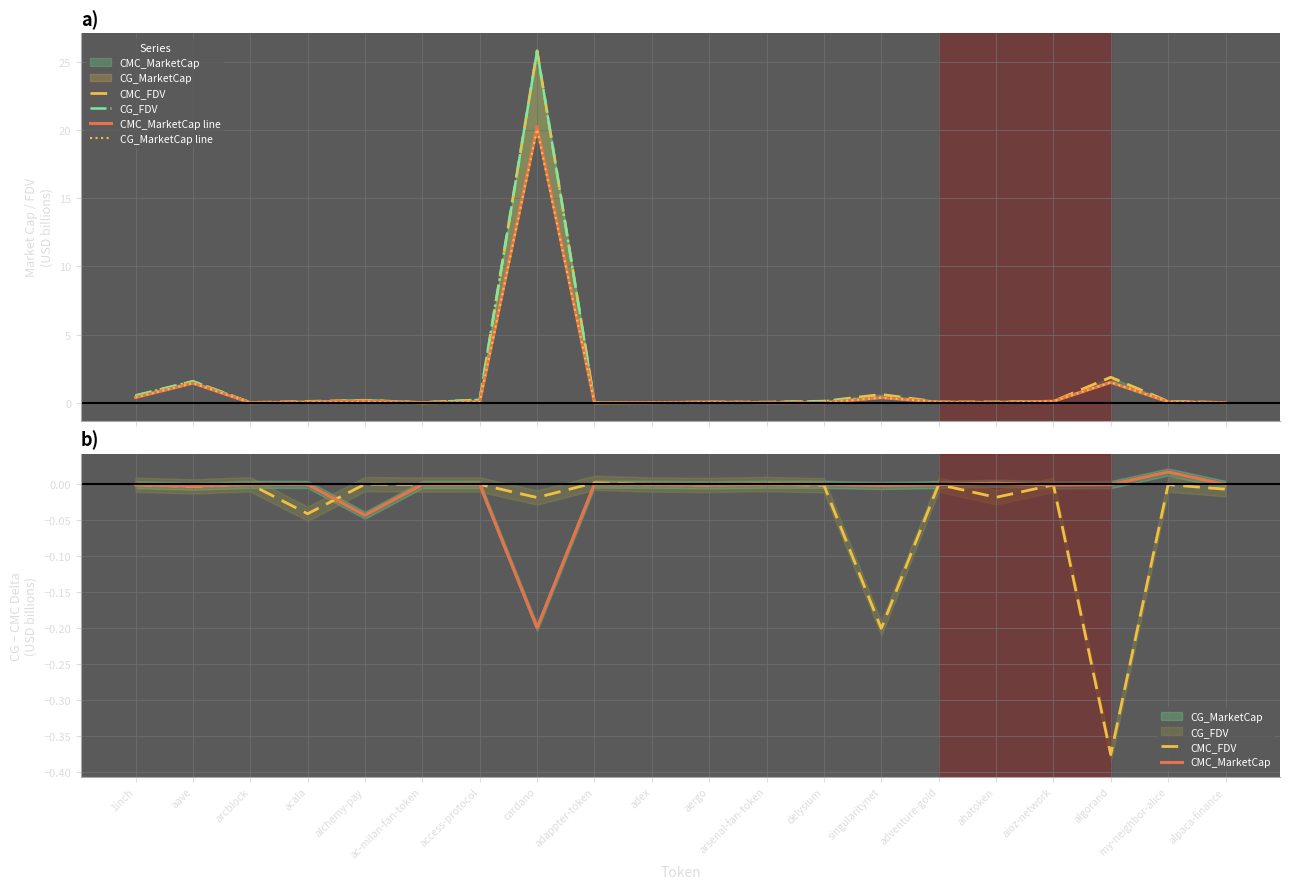

True or false: CMC_FDV and CG_FDV intersect in this chart.

False